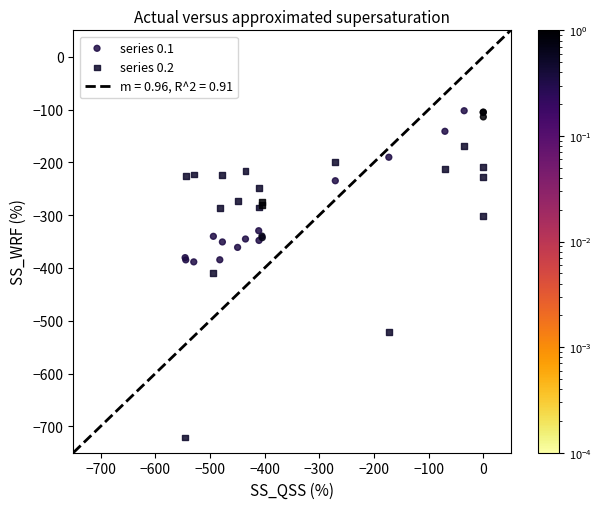

Which series reaches the maximum Y coordinate?

series 0.1